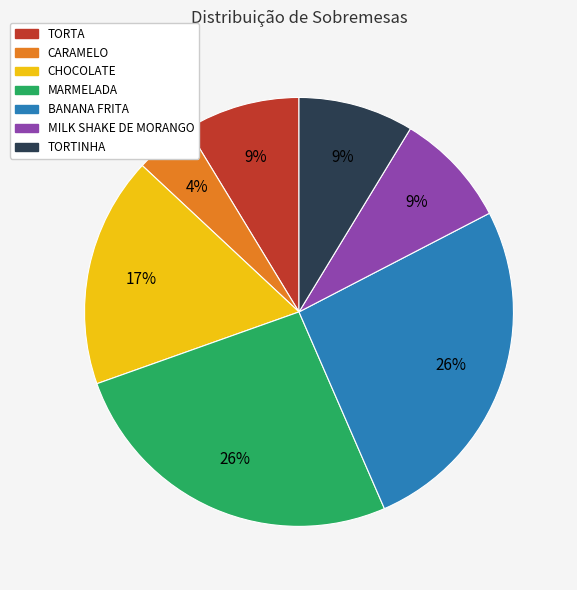

Between CARAMELO and TORTINHA, which is larger?

TORTINHA